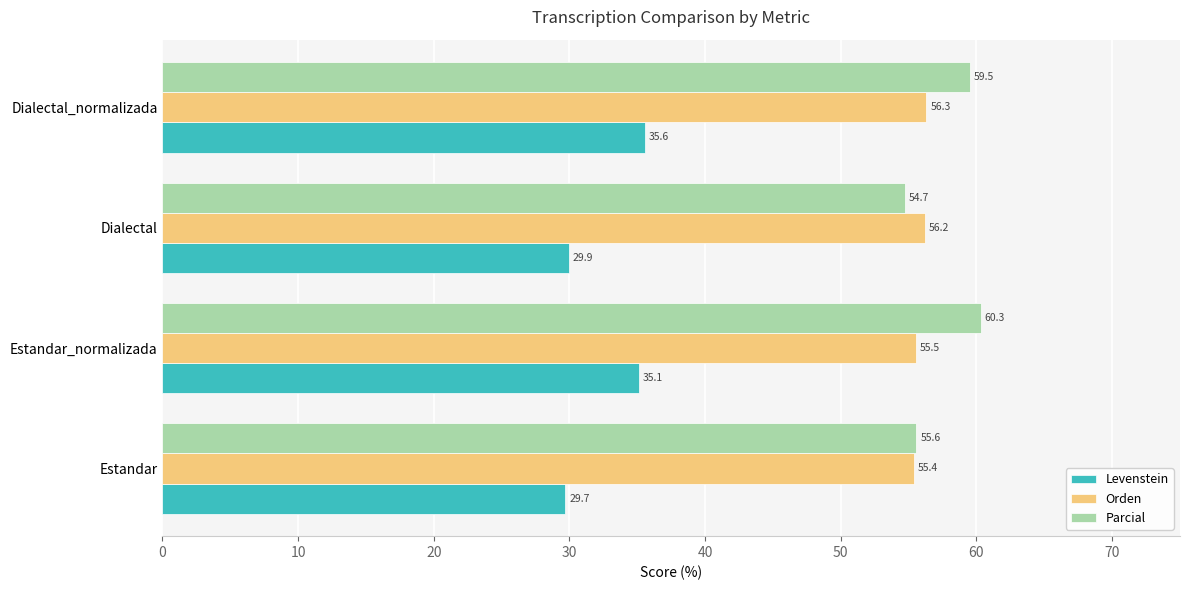

Which series has the largest range (max minus min)?

Levenstein